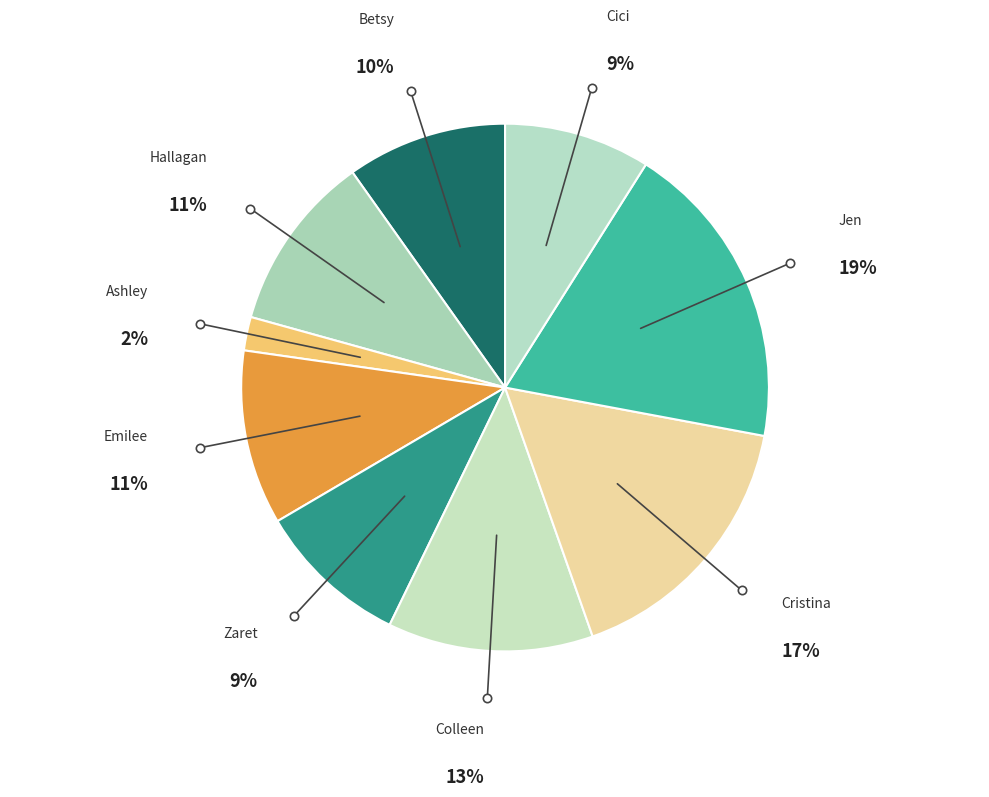

How many segments does this pie chart have?

9